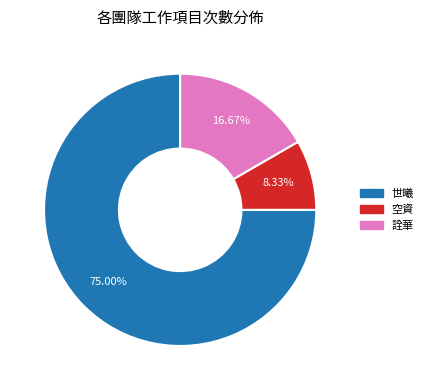

Count the number of slices in the pie.

3